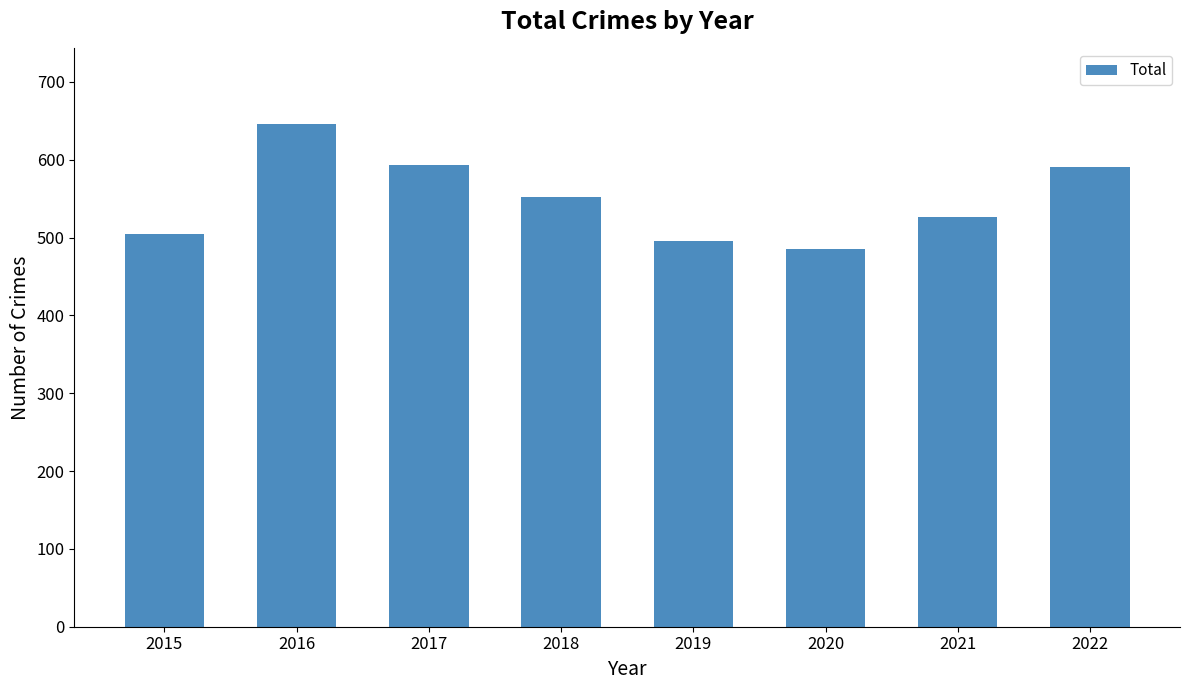

Is it true that the value at 2015 is 505?

True